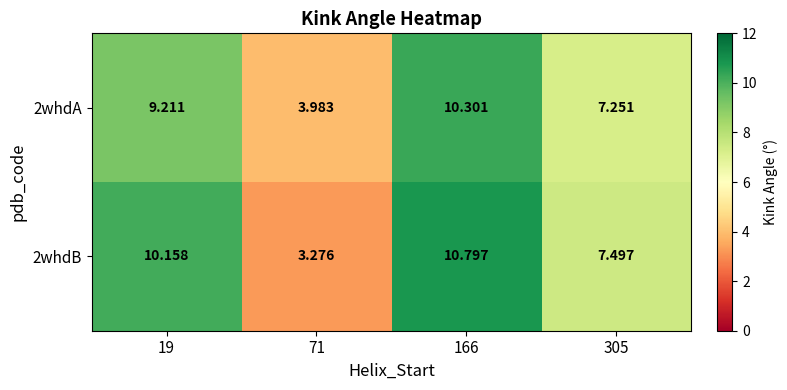

Which category has the highest value across all series?

166